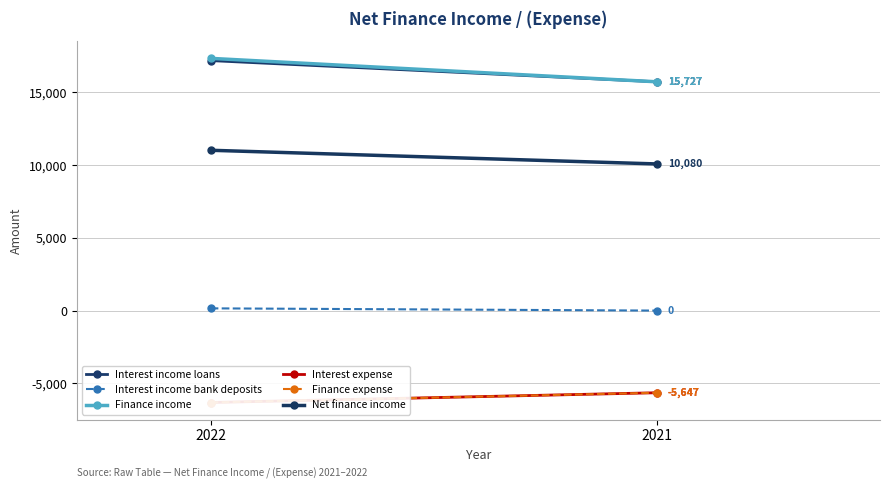

What is the sum of the Net finance income values at 2021 and 2022?

21100